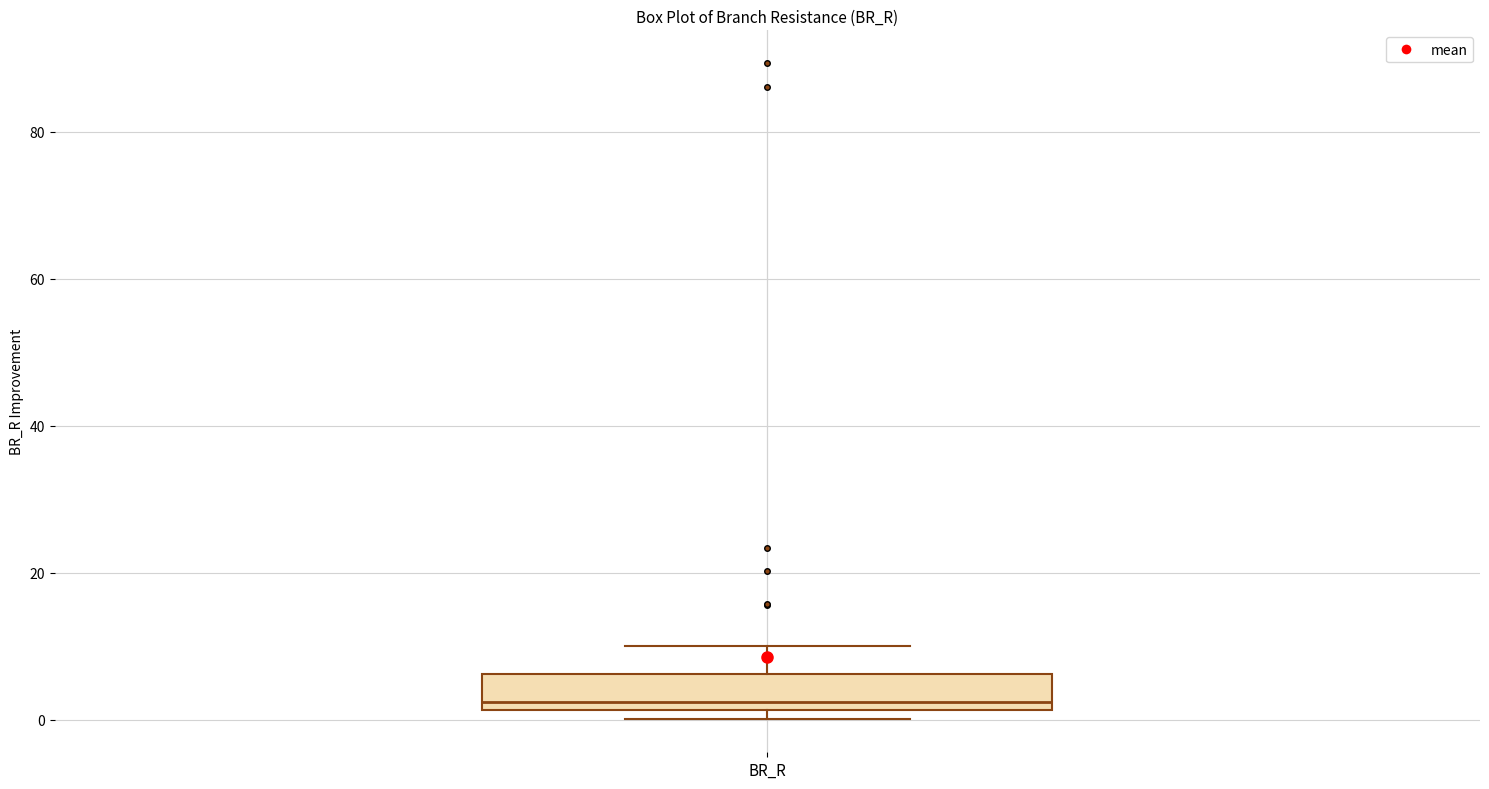

Transcribe this box plot: give where the median line is, the range the box spans, and where the two whiskers end, as read against the y-axis. The values are not printed on the chart, so give them approximately, as read against the axis.

median 2 (just above the box's lower edge), box 2 to 6, whiskers 0 to 10